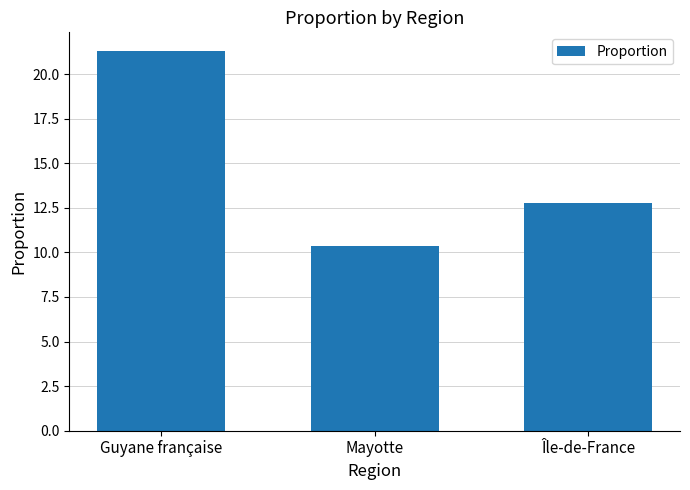

Reading right to left, list all the values displayed in this chart.

Île-de-France=12.8	Mayotte=10.4	Guyane française=21.3